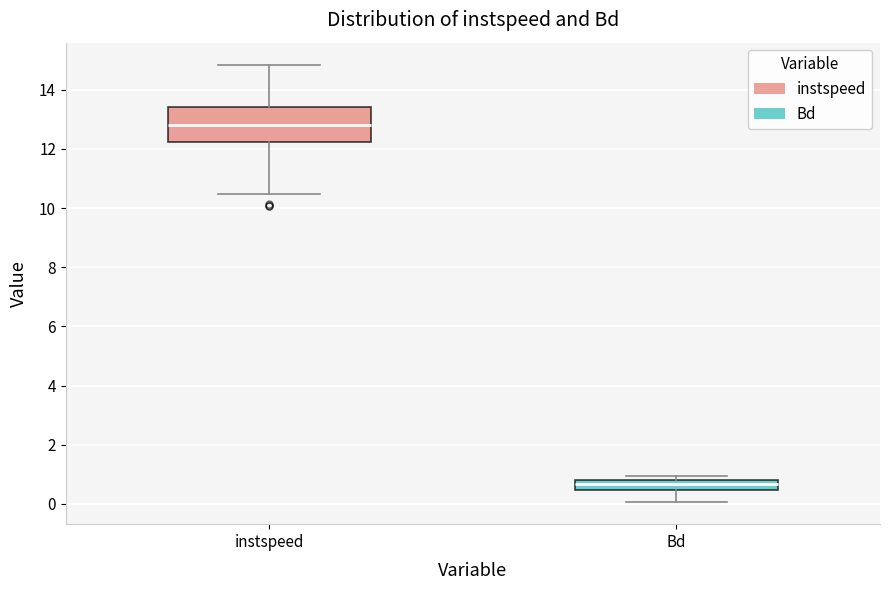

Which box's median line is the highest?

instspeed